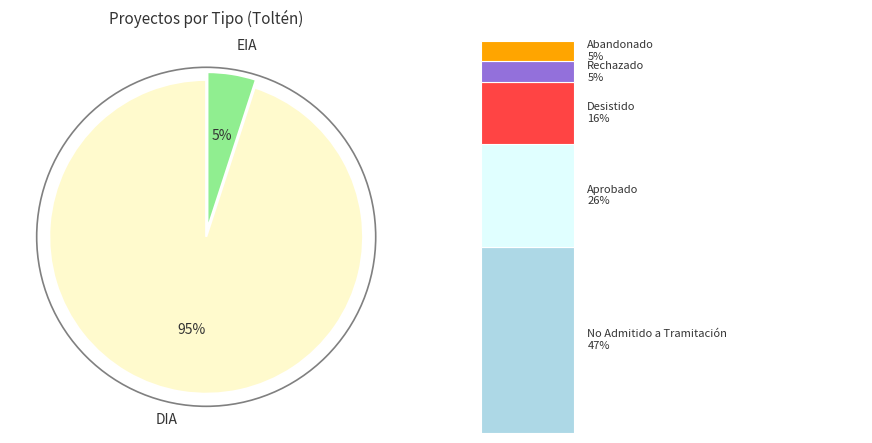

How many segments does this pie chart have?

2